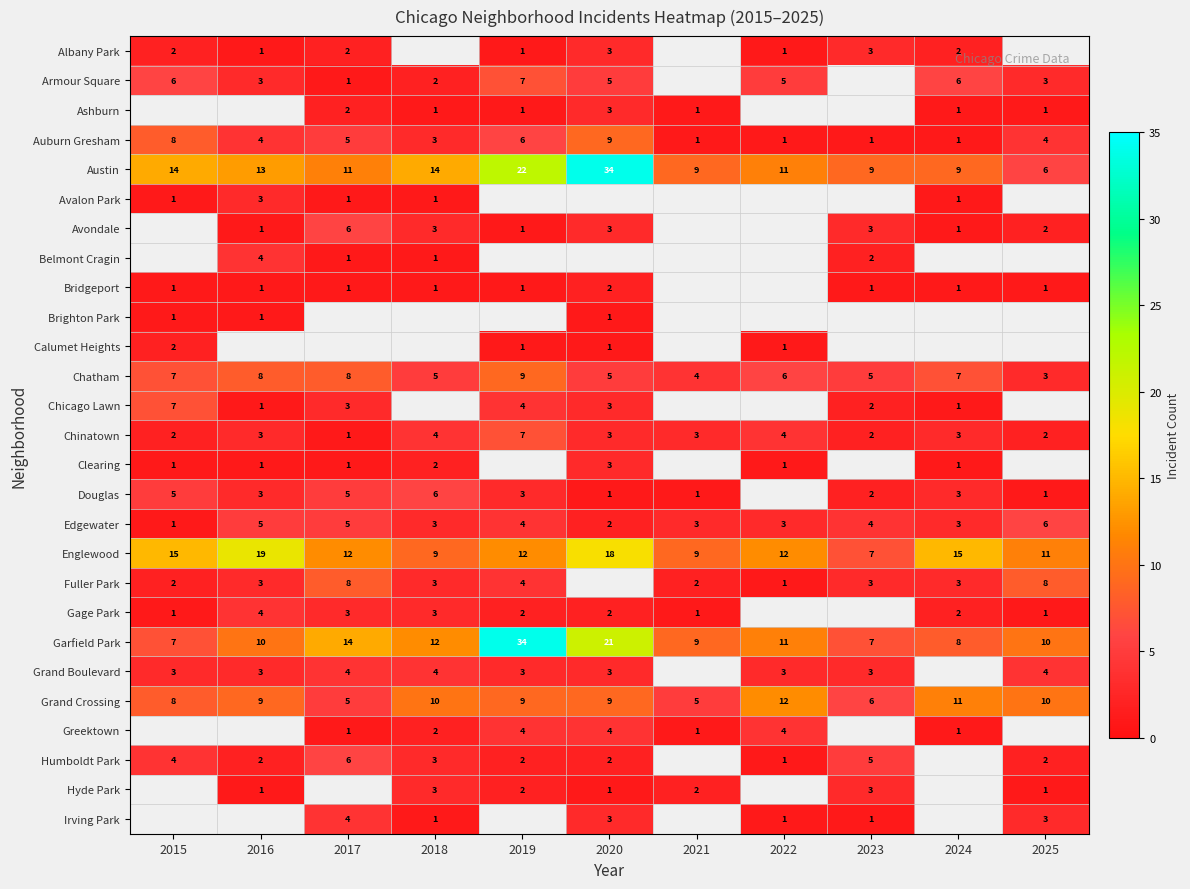

The value of Fuller Park at 2024 is 2. True or false?

False